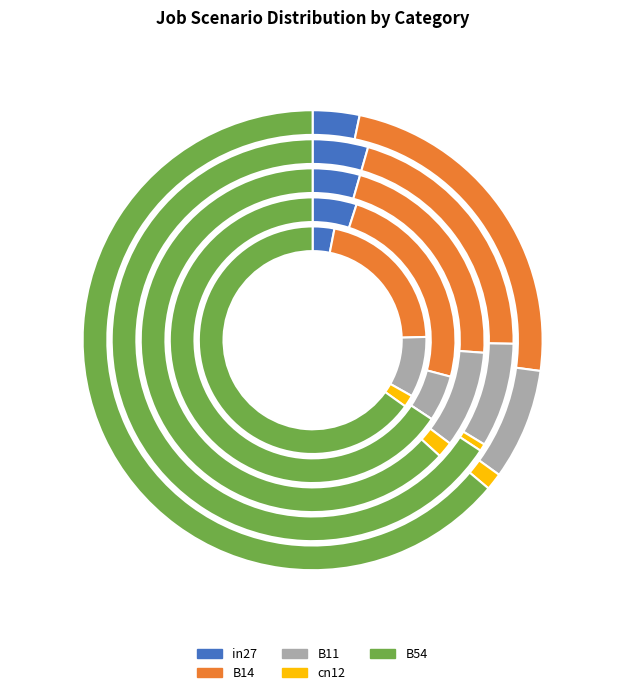

Which category has the biggest portion of the pie?

B54